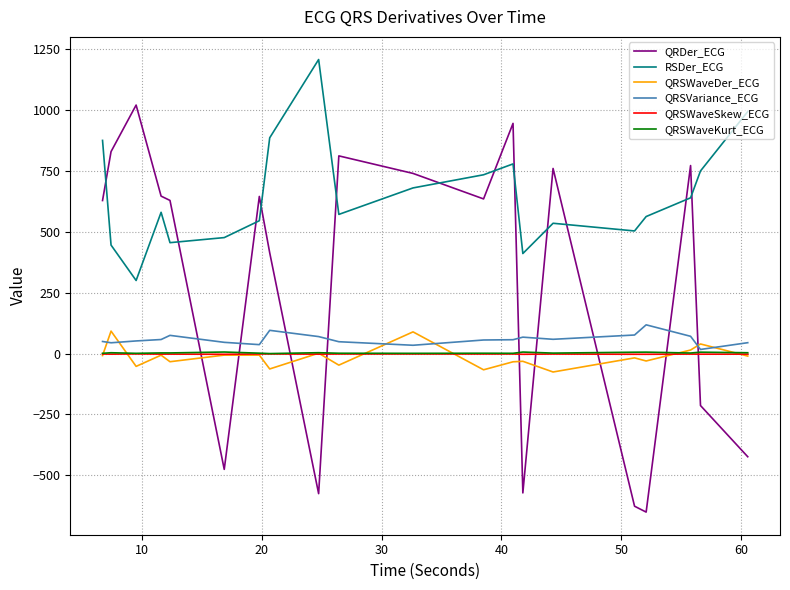

True or false: QRSWaveKurt_ECG and RSDer_ECG intersect in this chart.

False